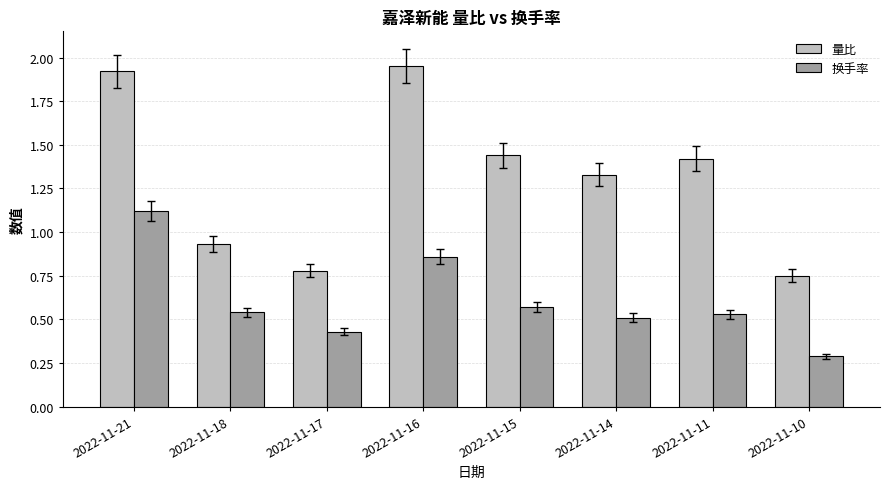

Which category has the lowest value in the 量比 series?

2022-11-10